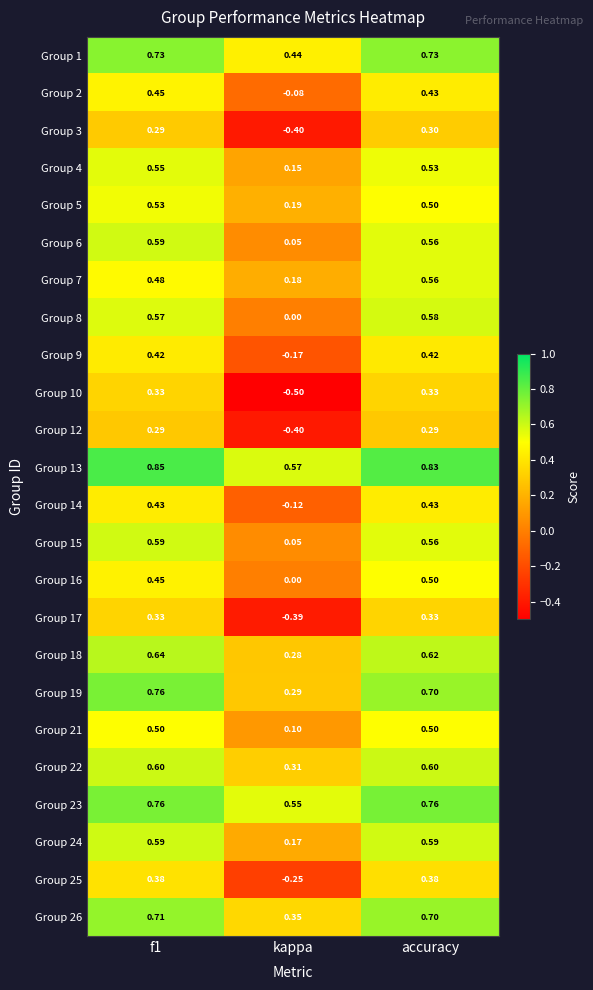

Which category has the lowest value in the Group 18 series?

kappa